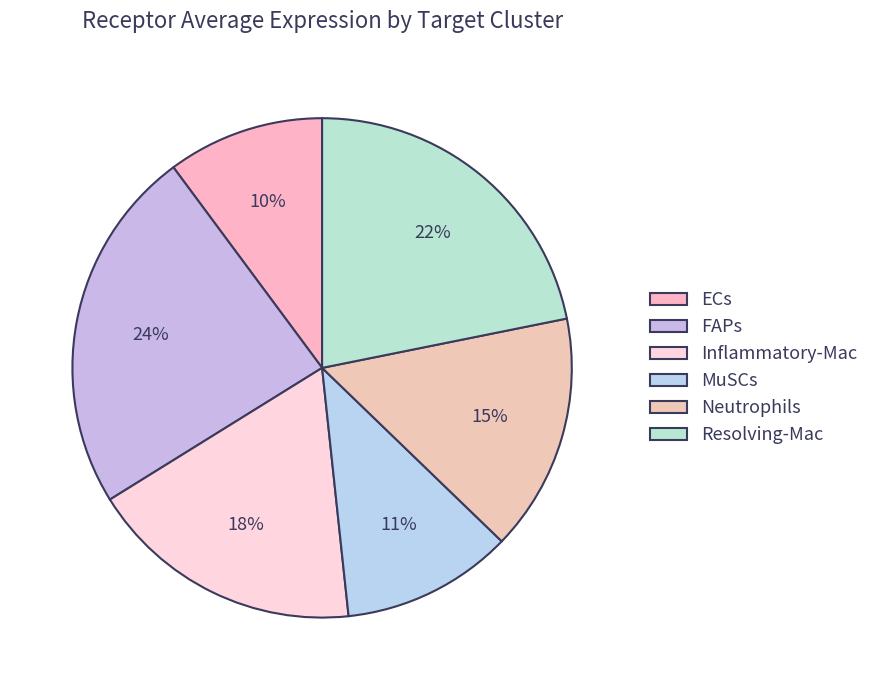

To the nearest percent, what is the difference between the ECs and MuSCs slice percentages?

1%